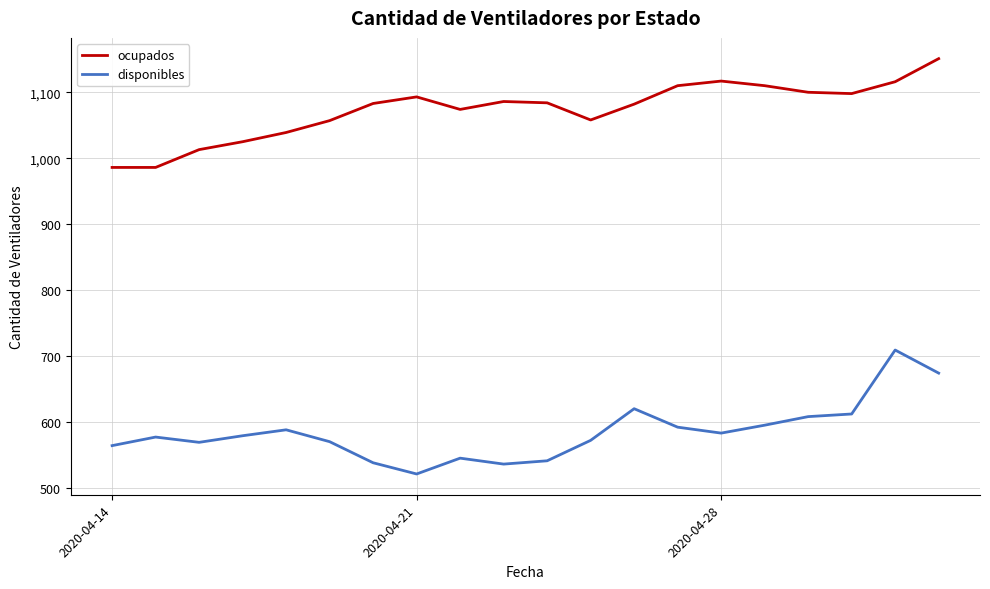

True or false: disponibles and ocupados cross at least once.

False